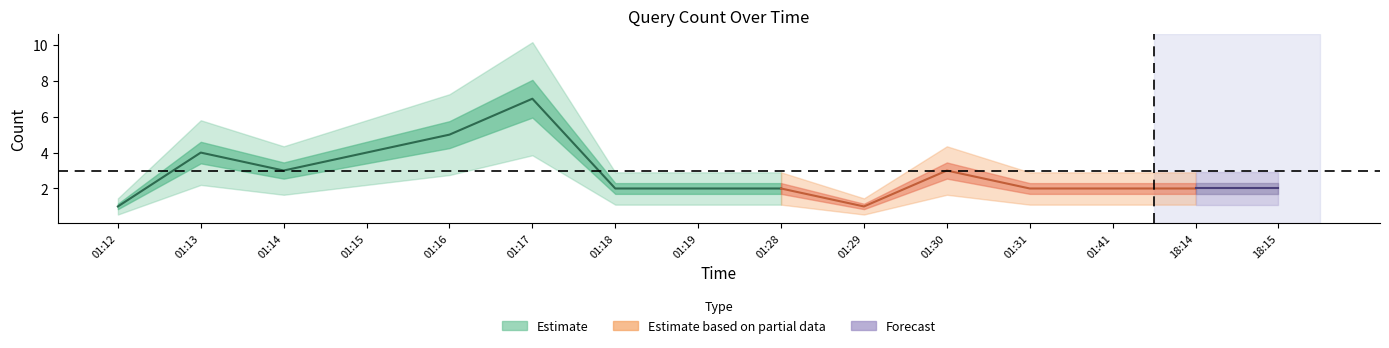

What is the change in value from 01:13 to 01:16?

+1